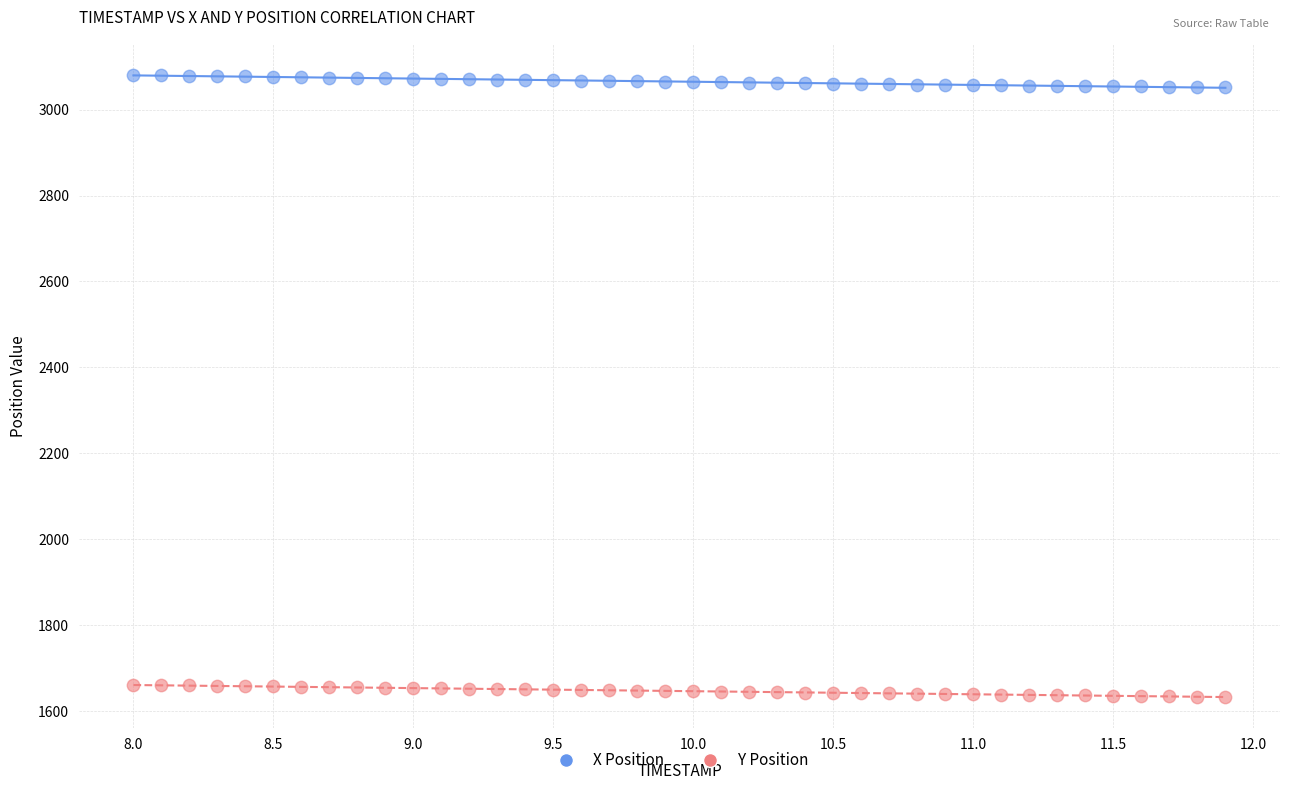

Which series contains the highest Y value?

X Position